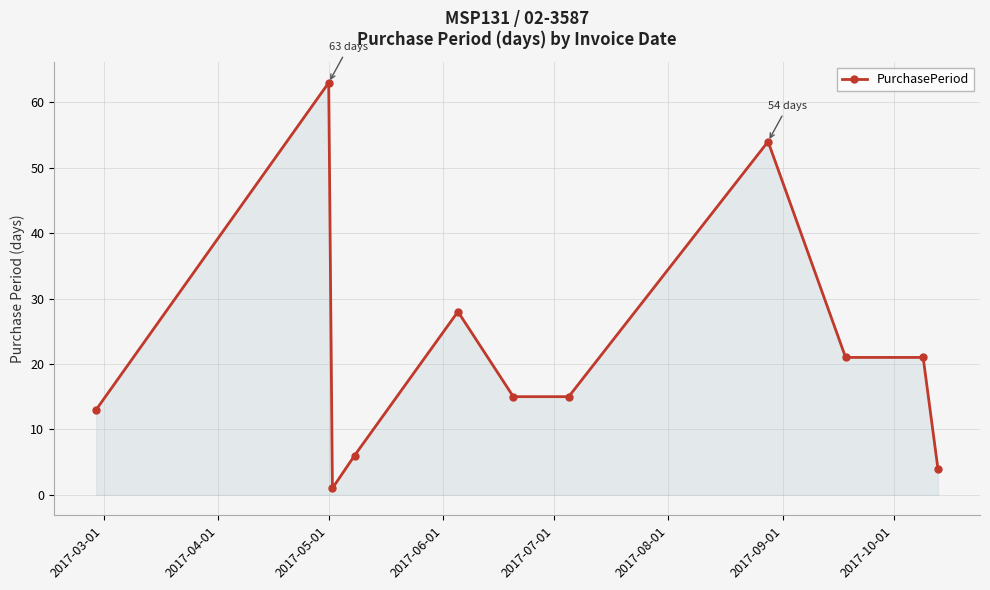

What is the greatest value displayed?

63